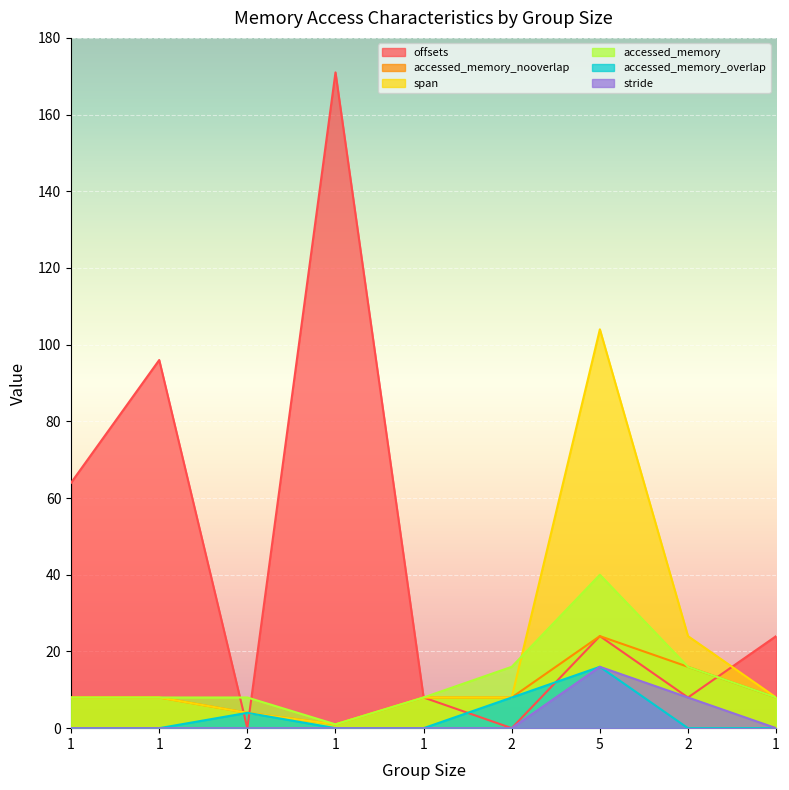

Does the chart display data point markers on the line(s)?

No